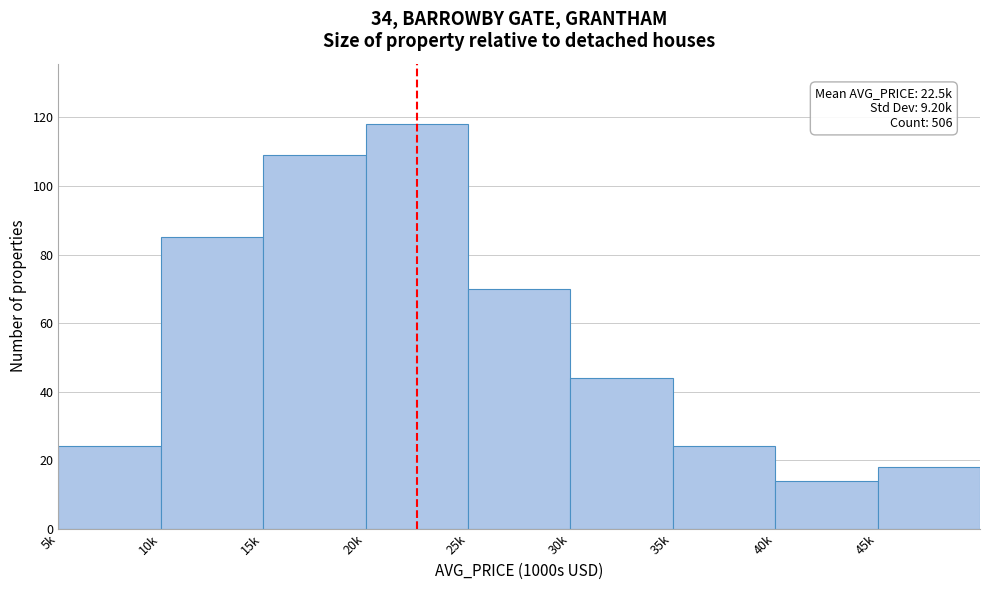

Reading right to left, transcribe all the data shown in this chart.

18	14	24	44	70	118	109	85	24